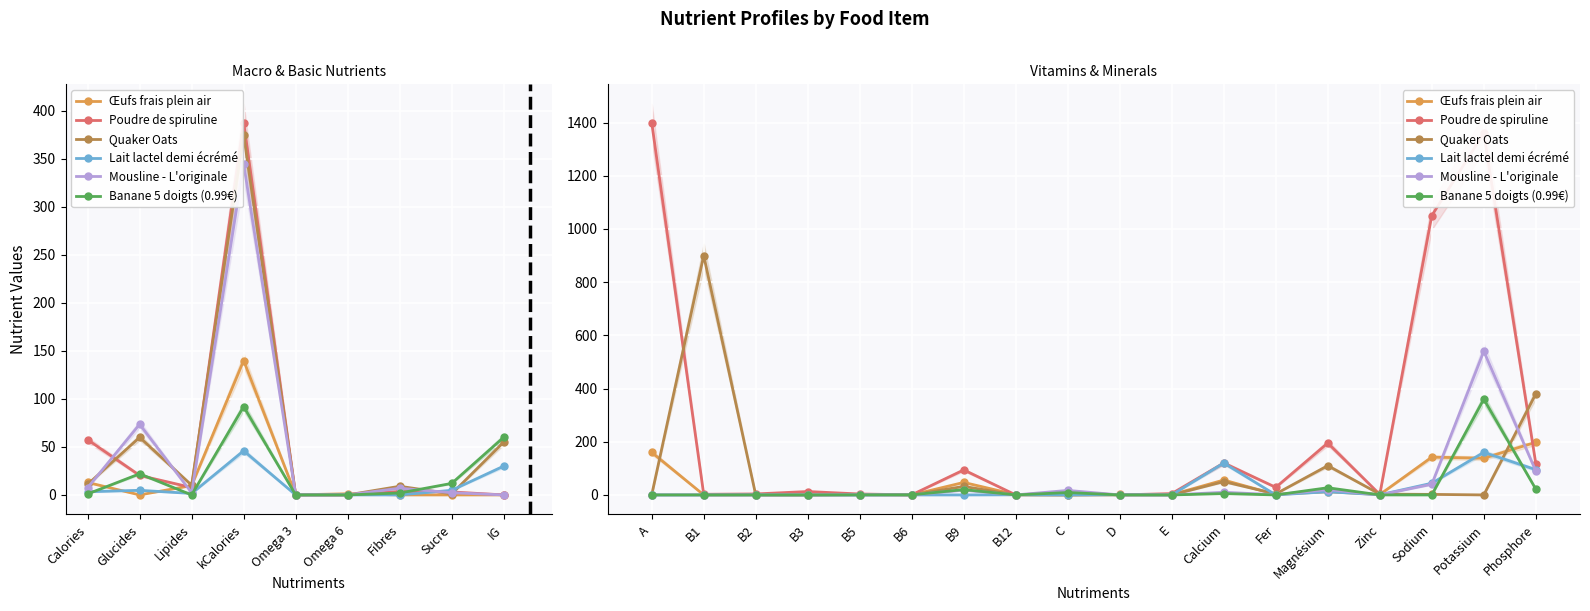

True or false: Banane 5 doigts (0.99€) has a value of 360.0 at Potassium.

True